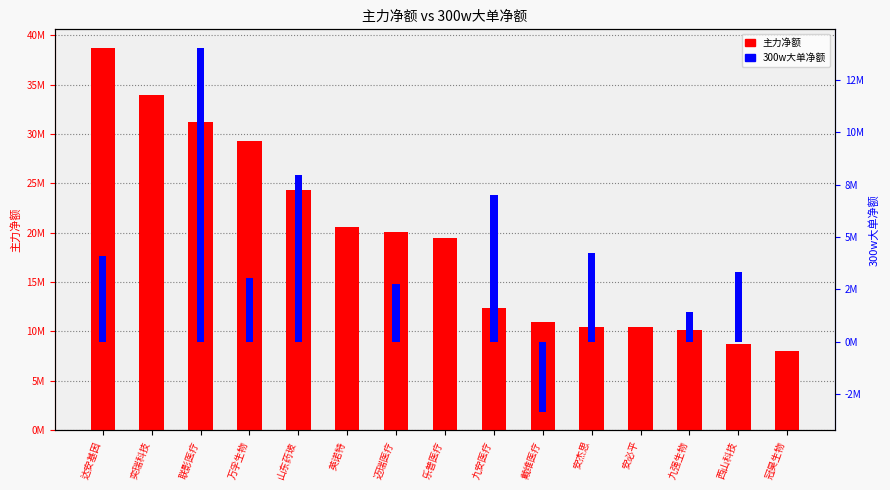

Which category has the highest value in the 300w大单净额 series?

联影医疗